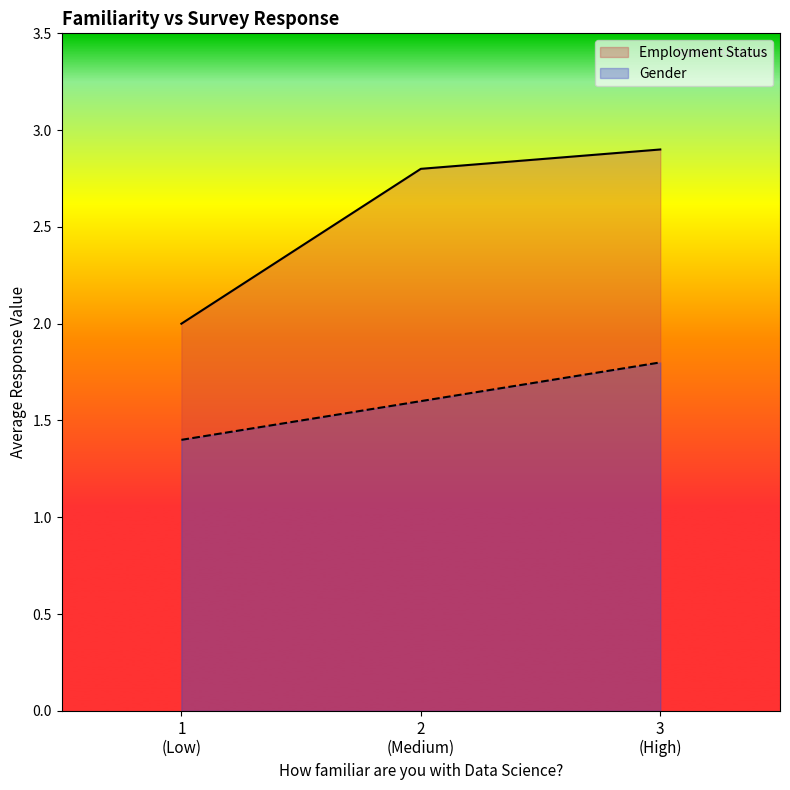

List the series in order of their peak value, lowest first.

Gender, Employment Status